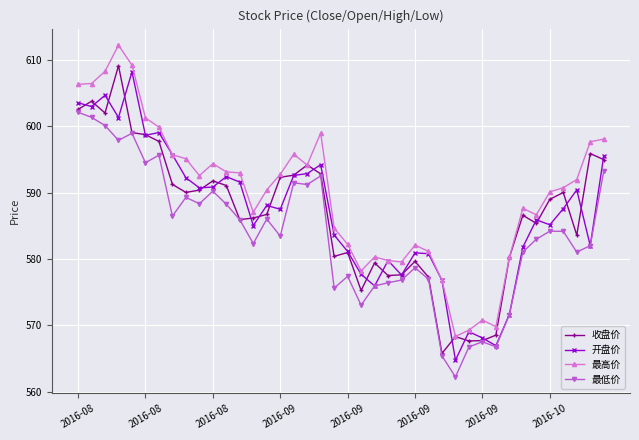

What is the highest value of the 最低价 series?

602.1